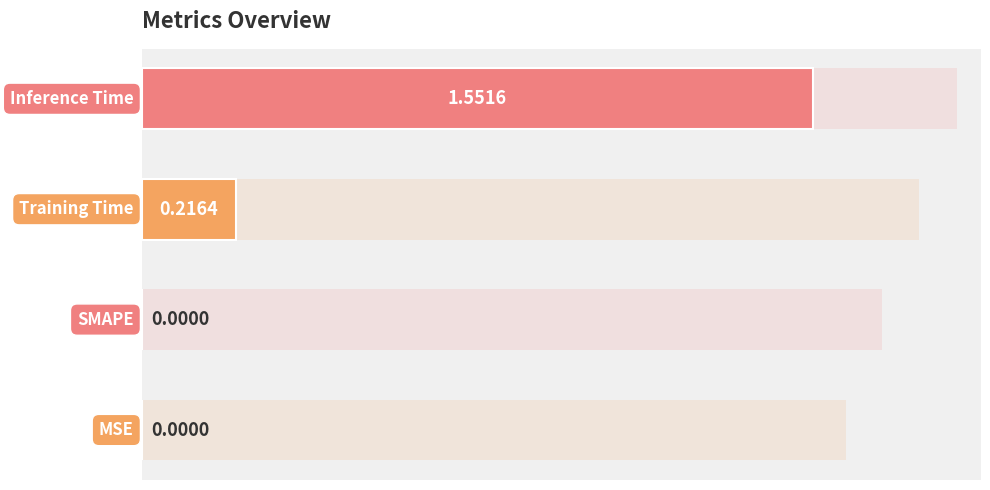

List the labels in order of value, smallest first.

0, 1, 2, 3